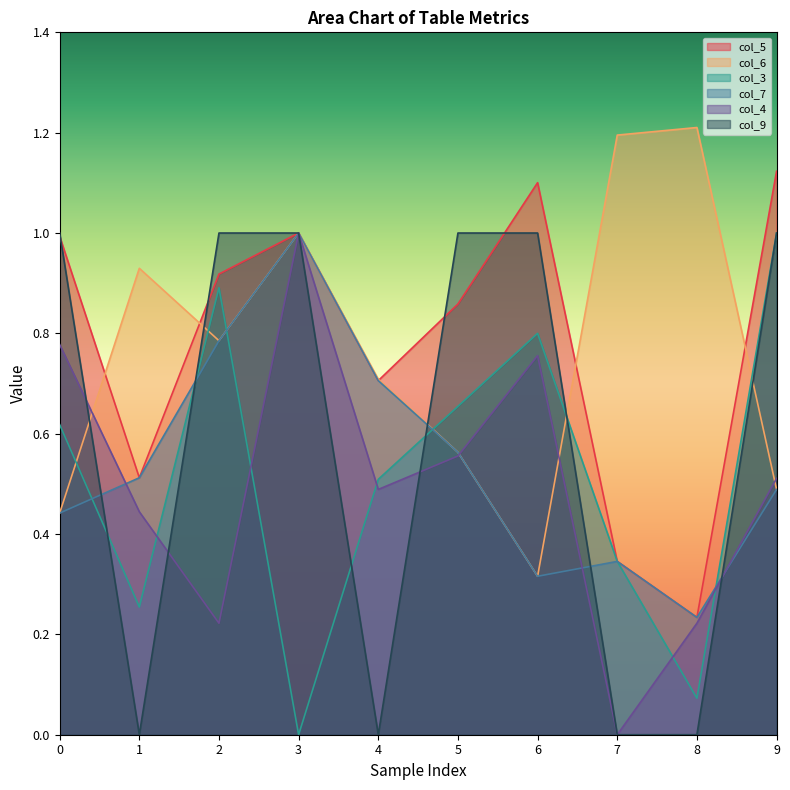

List the labels in order of col_9 value, largest first.

0, 2, 3, 5, 6, 9, 1, 4, 7, 8